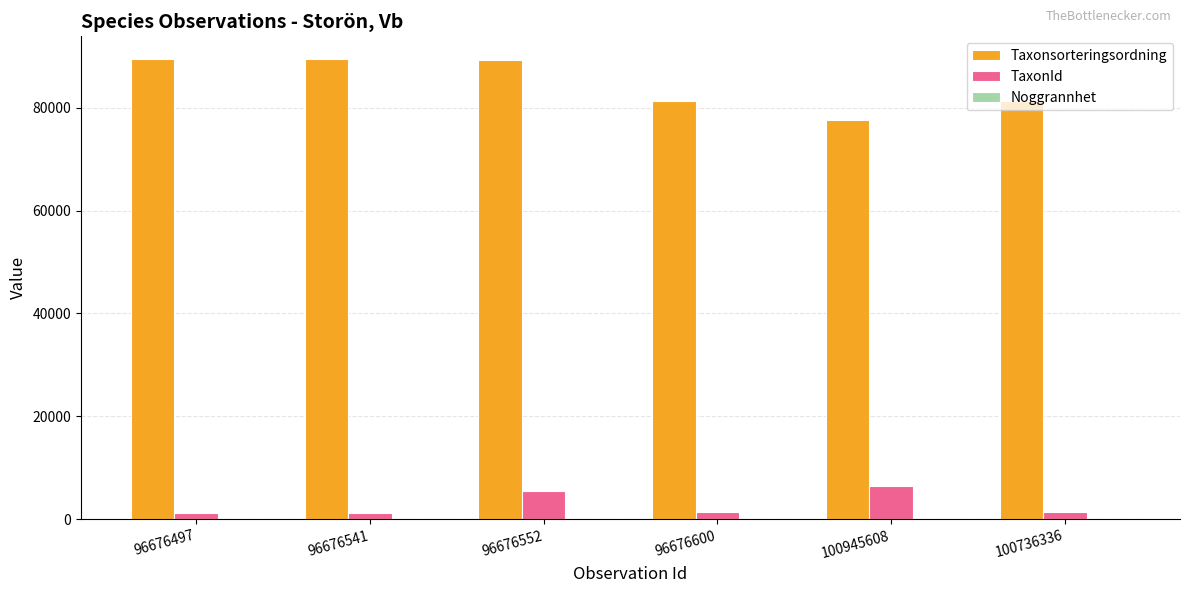

What is the greatest value displayed?

89392